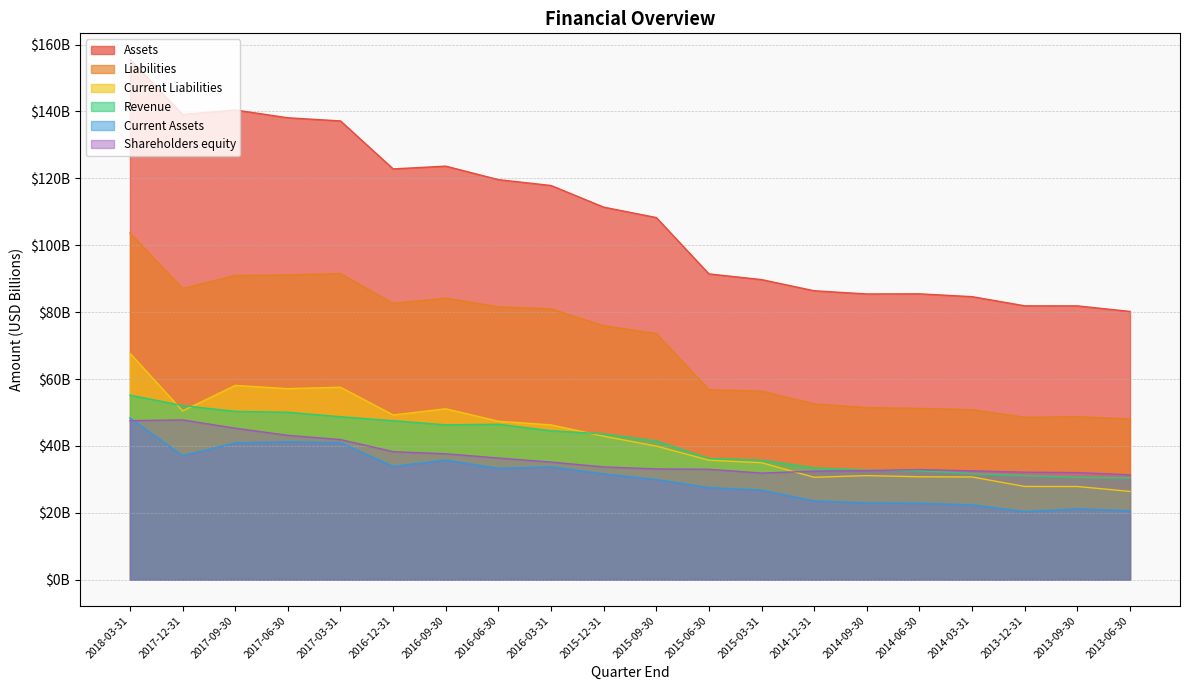

Reading right to left, what are all the values shown in this chart?

Assets: 80.2	81.9	81.9	84.6	85.5	85.4	86.4	89.7	91.4	108.3	111.4	117.9	119.6	123.6	122.8	137.2	138.1	140.4	139.1	155.6
Liabilities: 48.1	48.7	48.6	50.8	51.2	51.4	52.5	56.4	56.8	73.6	75.9	81.0	81.6	84.2	82.6	91.5	91.1	91.0	87.0	103.6
Current Assets: 20.6	21.2	20.4	22.4	22.9	23.0	23.6	26.8	27.6	29.9	31.6	33.7	33.3	35.8	33.9	41.0	41.2	40.9	37.1	48.4
Shareholders equity: 31.4	32.0	32.1	32.5	32.9	32.6	32.5	31.9	33.0	33.1	33.7	35.2	36.4	37.7	38.3	41.9	43.2	45.3	47.8	47.6
Revenue: 30.4	30.6	31.1	31.7	32.6	32.8	33.4	35.8	36.3	41.5	43.6	44.5	46.5	46.3	47.5	48.7	50.1	50.3	52.1	55.2
Current Liabilities: 26.4	27.9	27.9	30.7	30.8	31.1	30.6	35.0	35.7	40.0	42.9	46.3	47.4	51.1	49.3	57.5	57.1	58.1	50.5	67.7